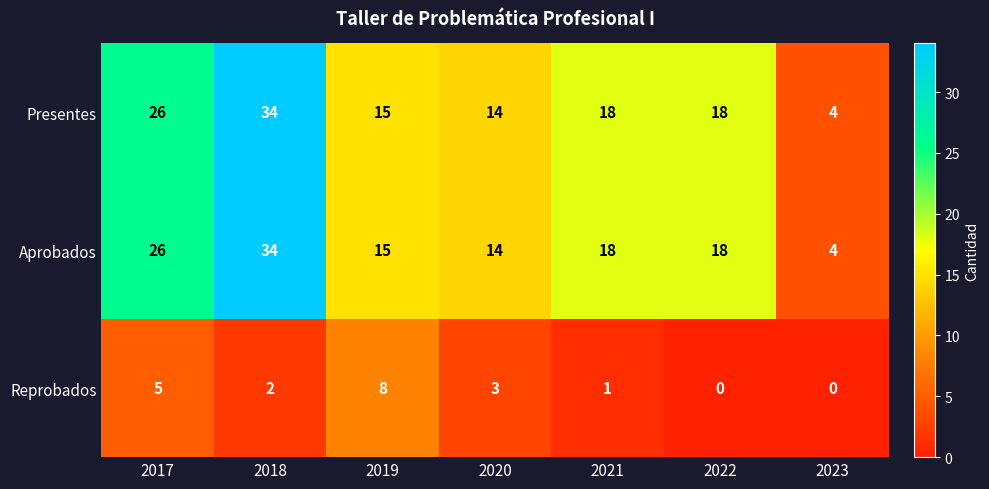

Where does the Reprobados series first go above 2?

2017